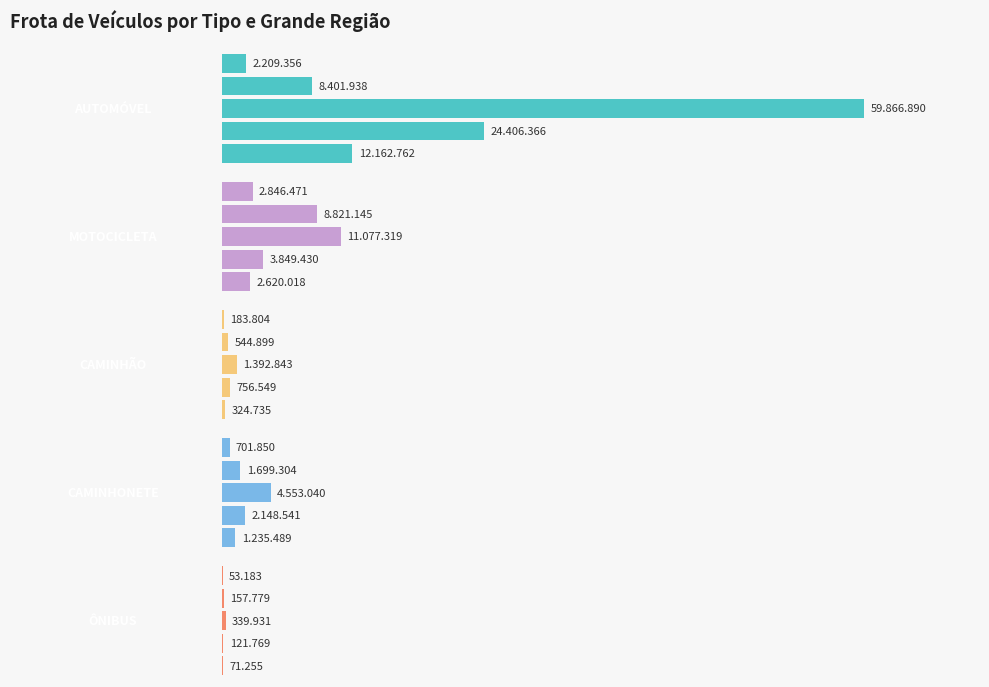

What is the maximum value shown in the chart?

59866890